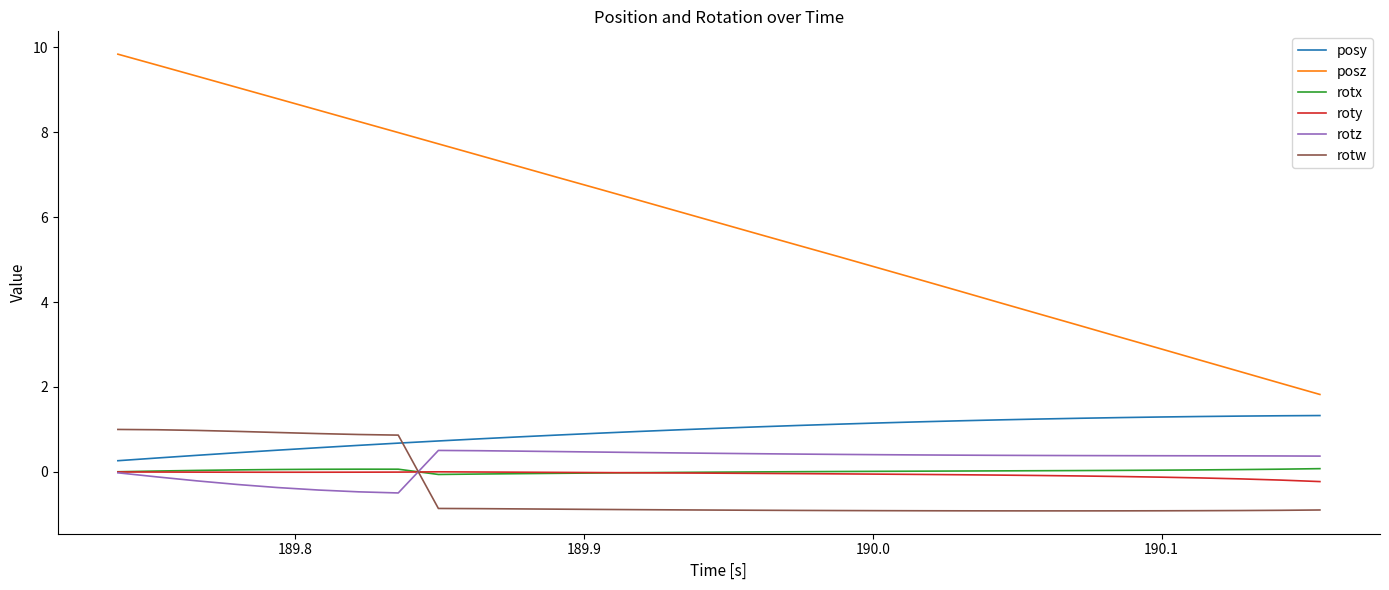

Which series has the widest spread of values?

posz